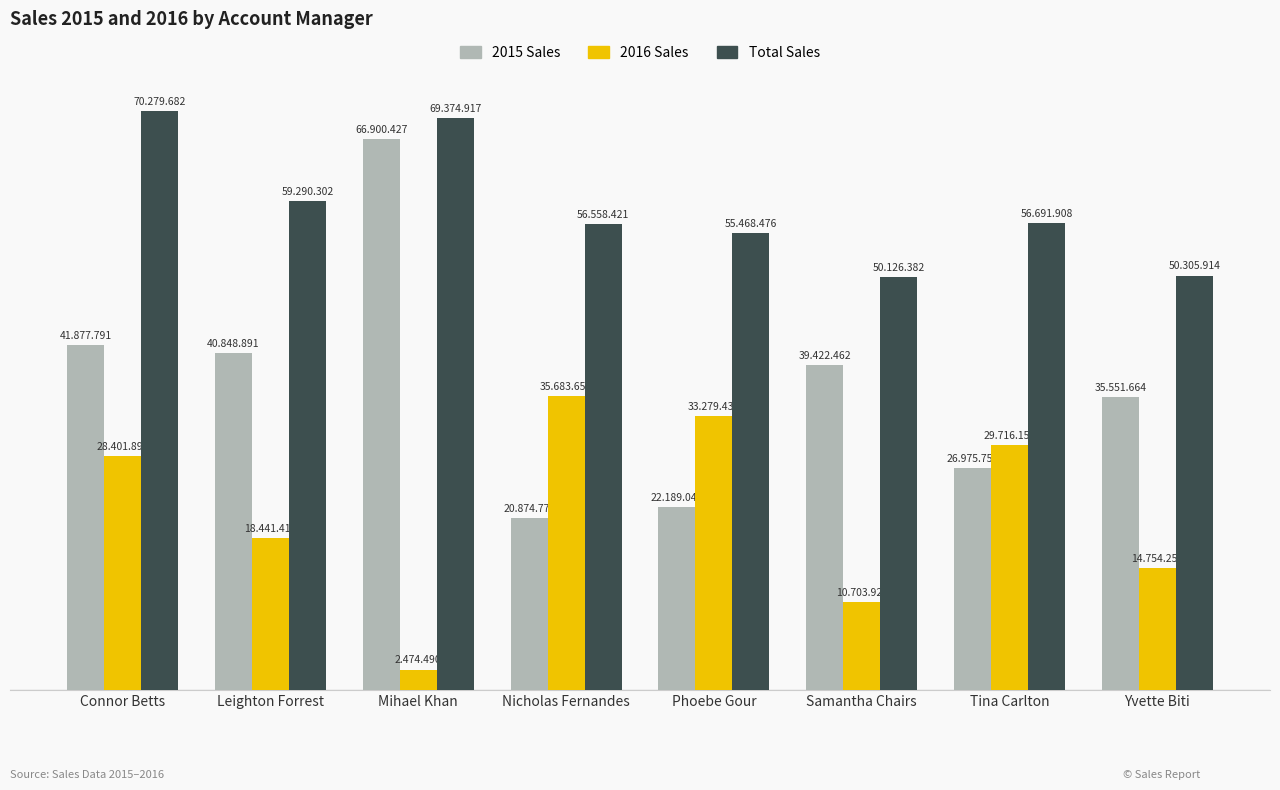

Reading right to left, transcribe all the data shown in this chart.

2015 Sales: Yvette Biti=35551.7	Tina Carlton=26975.8	Samantha Chairs=39422.5	Phoebe Gour=22189.0	Nicholas Fernandes=20874.8	Mihael Khan=66900.4	Leighton Forrest=40848.9	Connor Betts=41877.8
2016 Sales: Yvette Biti=14754.2	Tina Carlton=29716.2	Samantha Chairs=10703.9	Phoebe Gour=33279.4	Nicholas Fernandes=35683.7	Mihael Khan=2474.5	Leighton Forrest=18441.4	Connor Betts=28401.9
Total Sales: Yvette Biti=50305.9	Tina Carlton=56691.9	Samantha Chairs=50126.4	Phoebe Gour=55468.5	Nicholas Fernandes=56558.4	Mihael Khan=69374.9	Leighton Forrest=59290.3	Connor Betts=70279.7